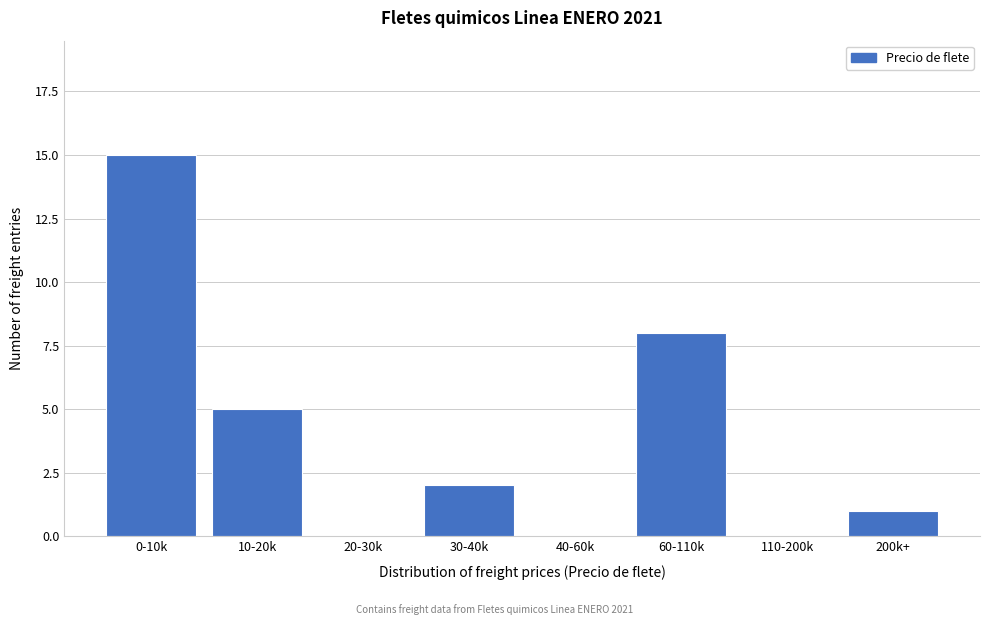

Reading left to right, what are all the values shown in this chart?

0-10k=15	10-20k=5	20-30k=0	30-40k=2	40-60k=0	60-110k=8	110-200k=0	200k+=1